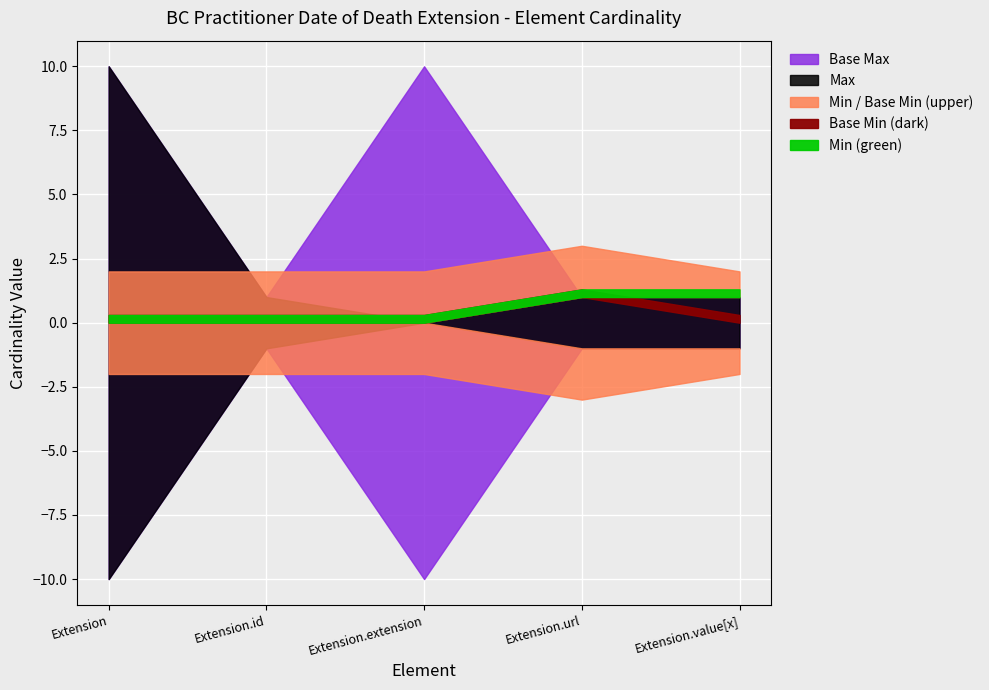

What is the label of the 4th point from the right?

Extension.id